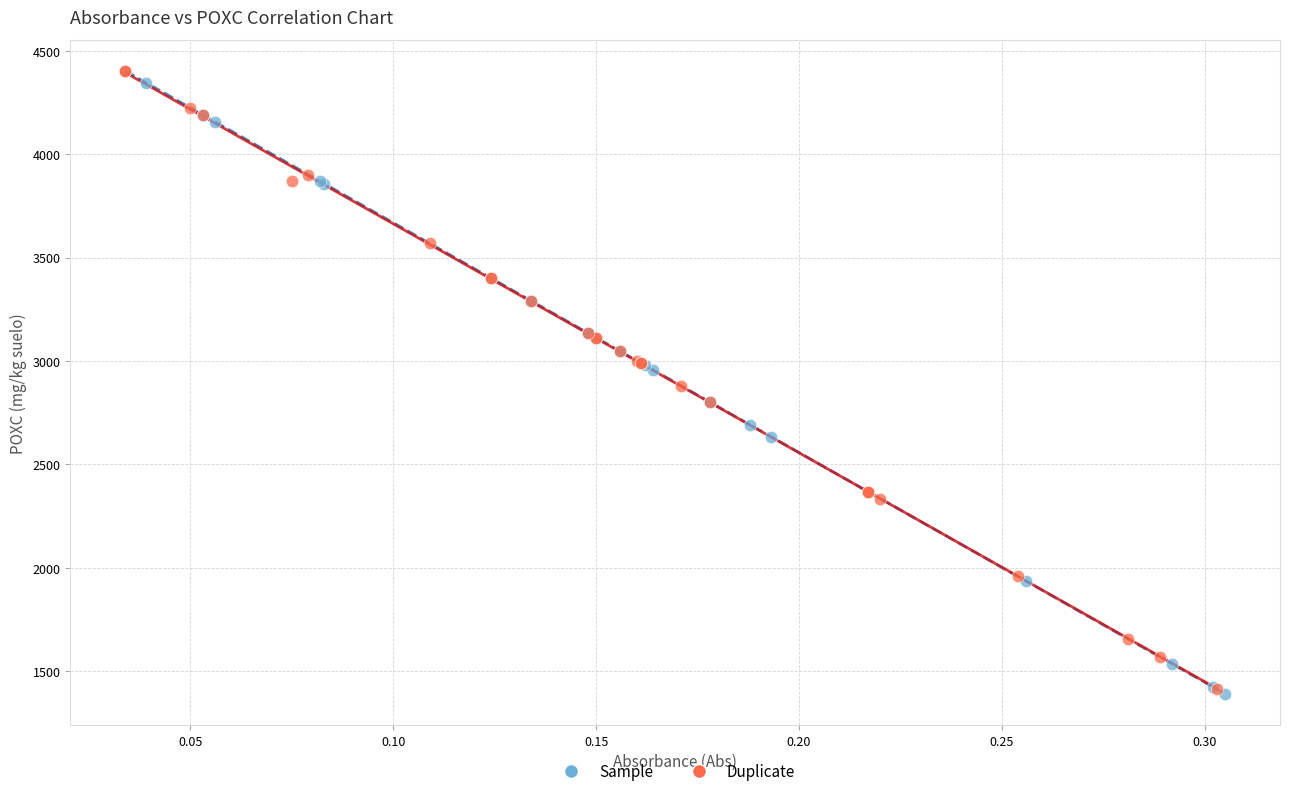

What are all the series names shown in the legend?

Sample, Duplicate